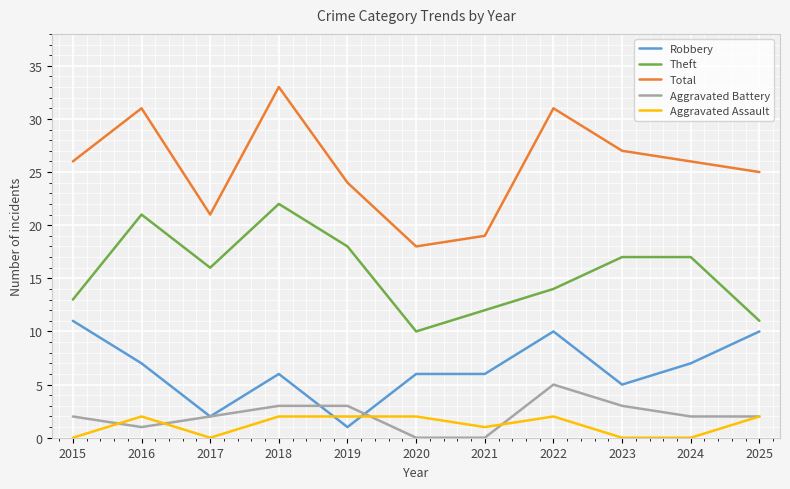

Rank the series at 2023 from highest to lowest value.

Total, Theft, Robbery, Aggravated Battery, Aggravated Assault